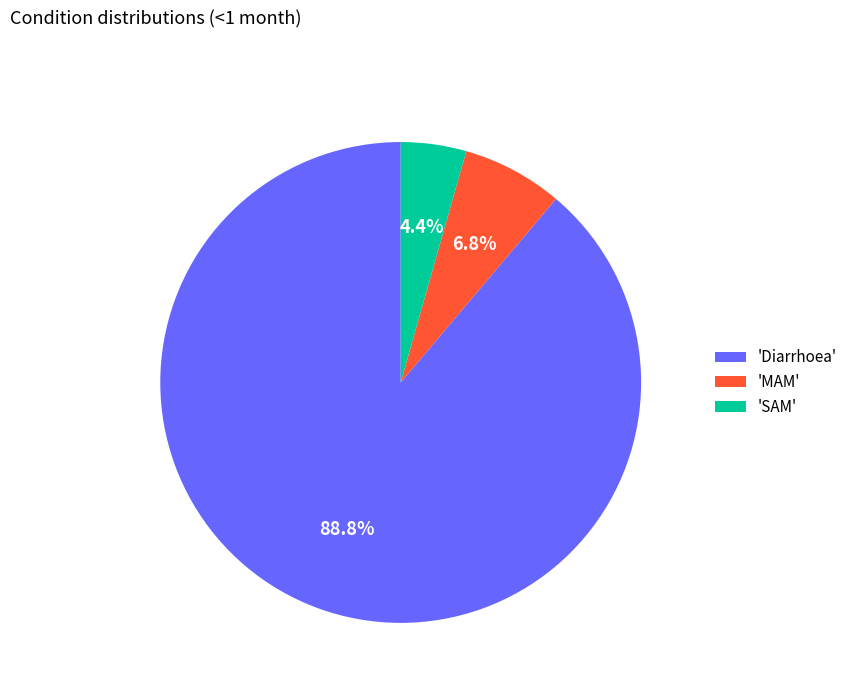

Which category has the biggest portion of the pie?

'Diarrhoea'